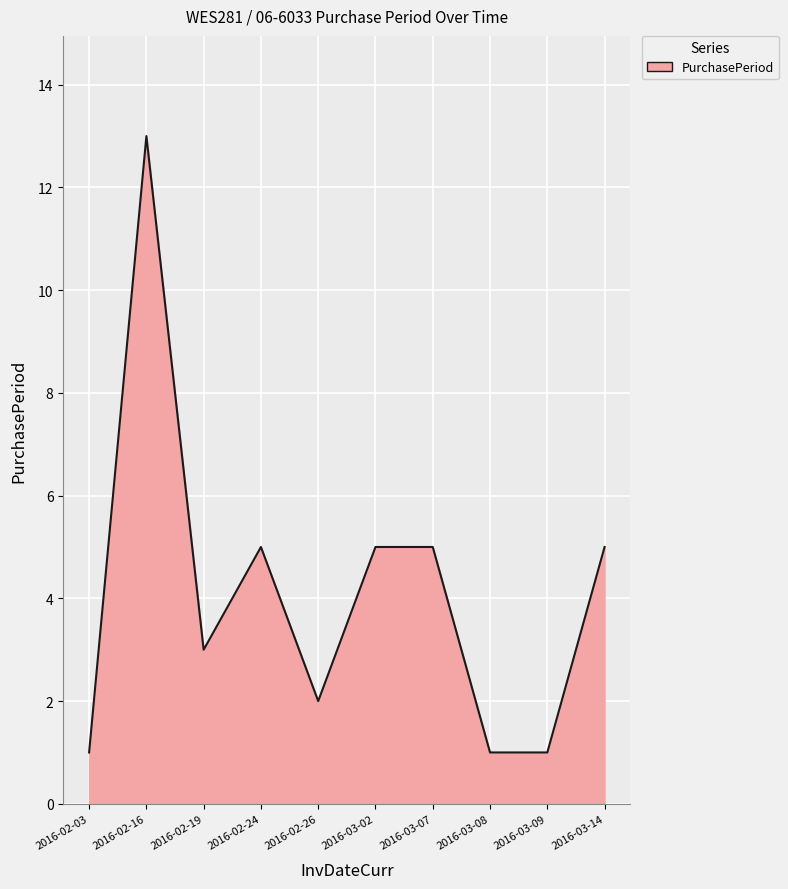

What is the change in value from 2016-02-26 to 2016-03-14?

+3